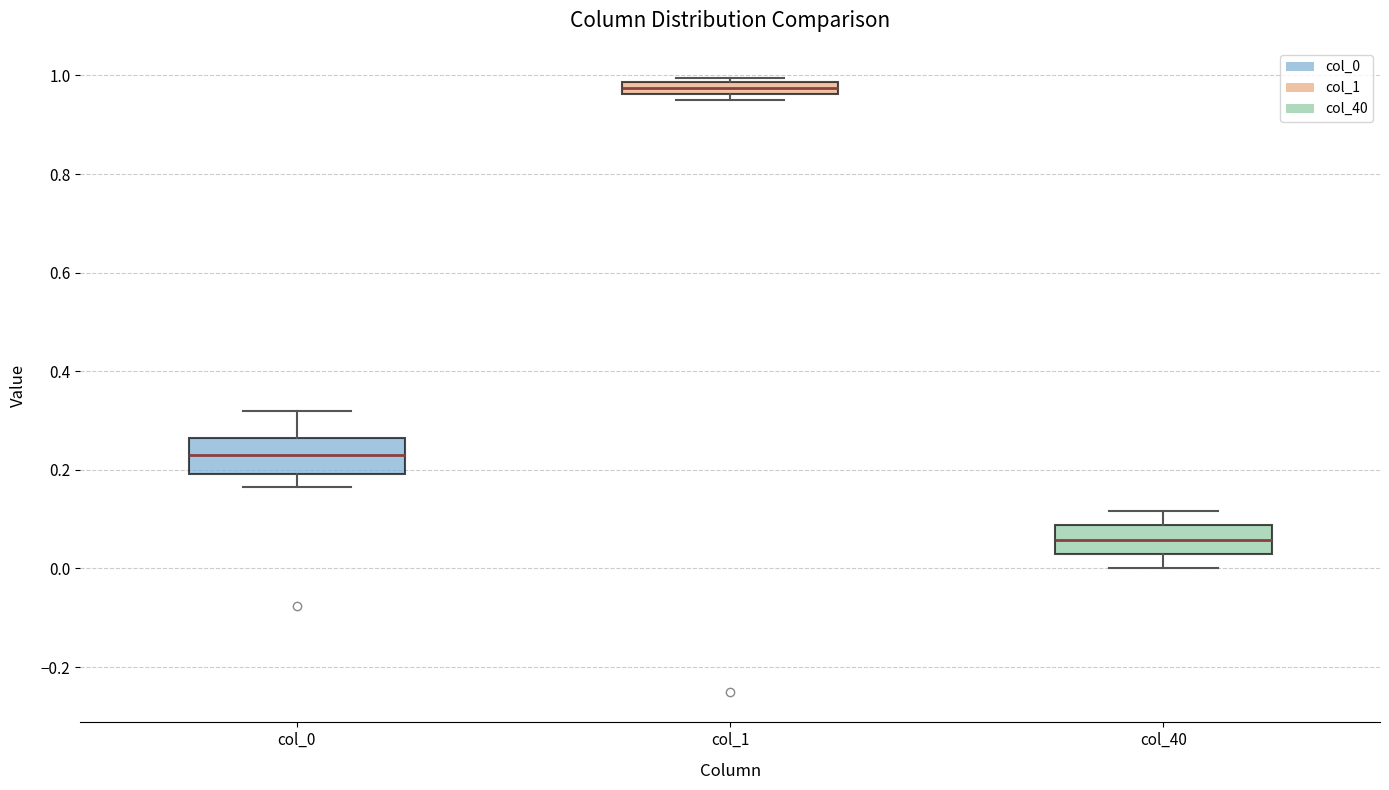

Which box's median line is the lowest?

col_40